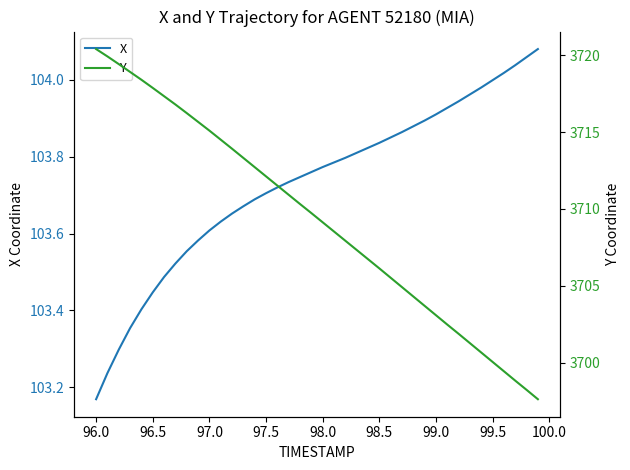

Where is X nearest to the value 103?

96.0